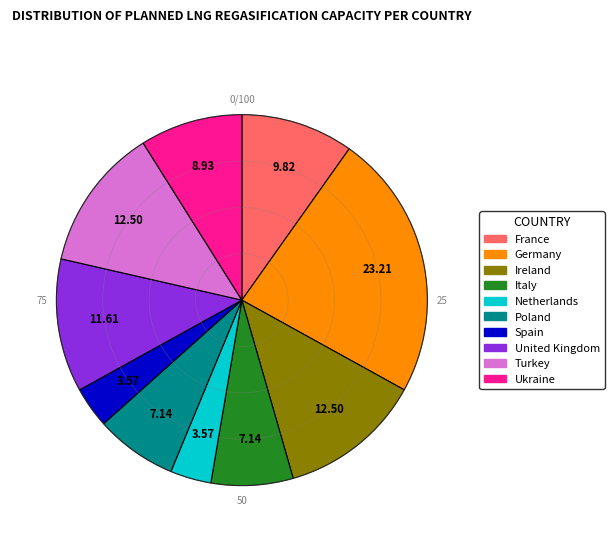

Combined, do Ukraine and Germany account for over 50%?

No